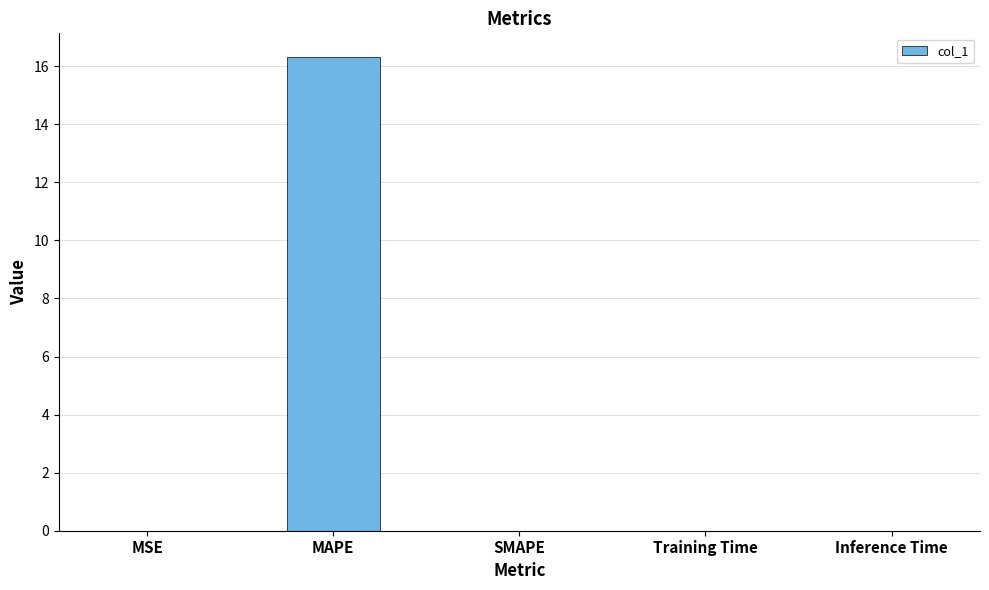

What is the sum of all values?

16.3